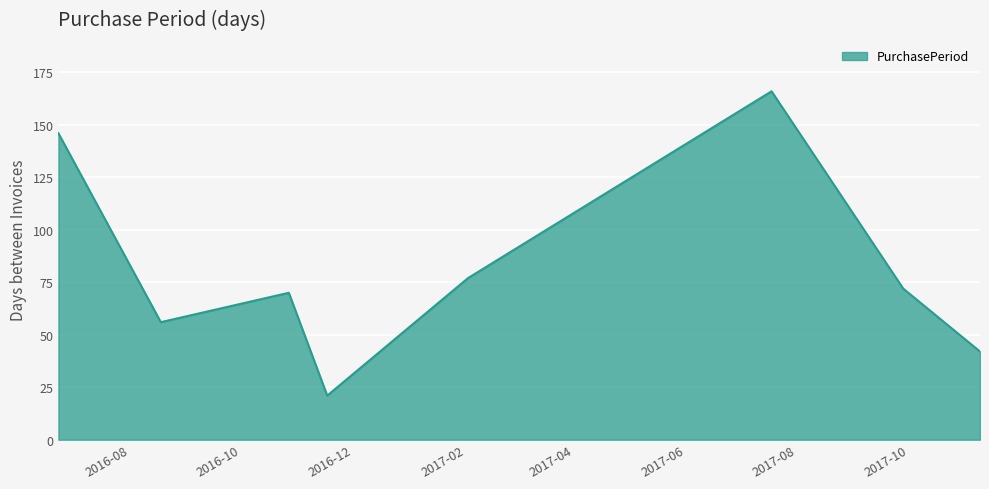

What is the smallest value displayed?

21